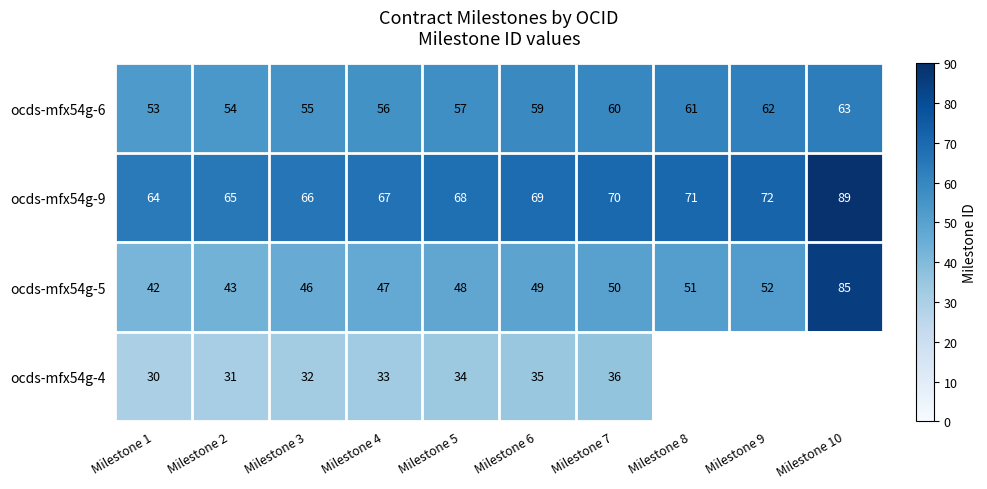

Is it true that ocds-mfx54g-5 equals 64.1 at Milestone 5?

False